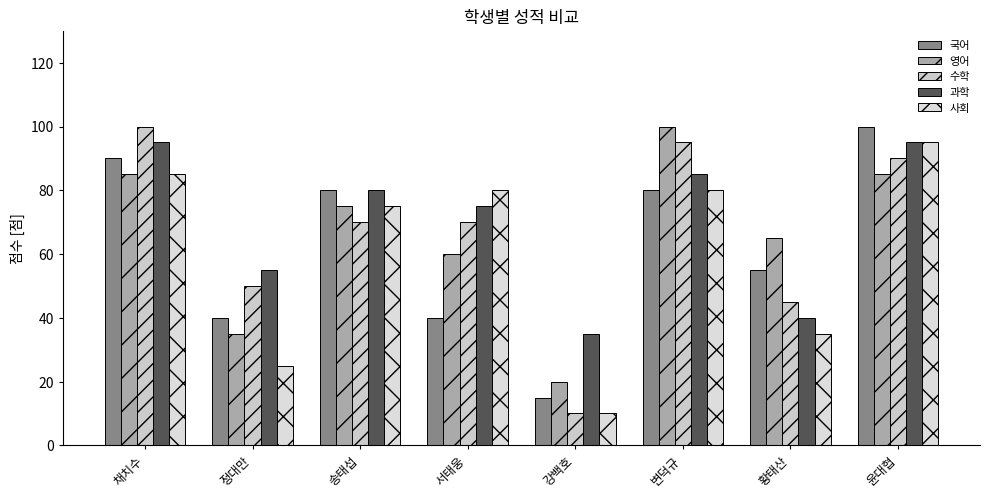

Between 강백호 and 황태산, which series saw the biggest shift?

영어